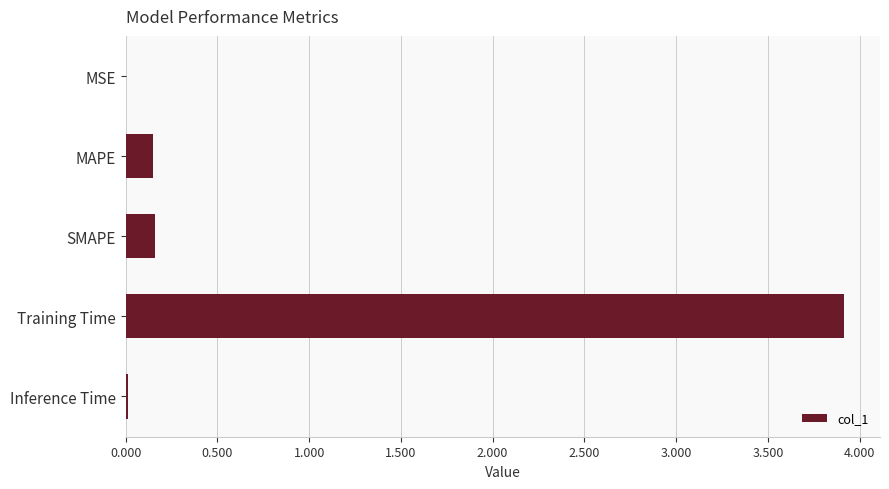

Which has a higher value, MSE or Training Time?

Training Time